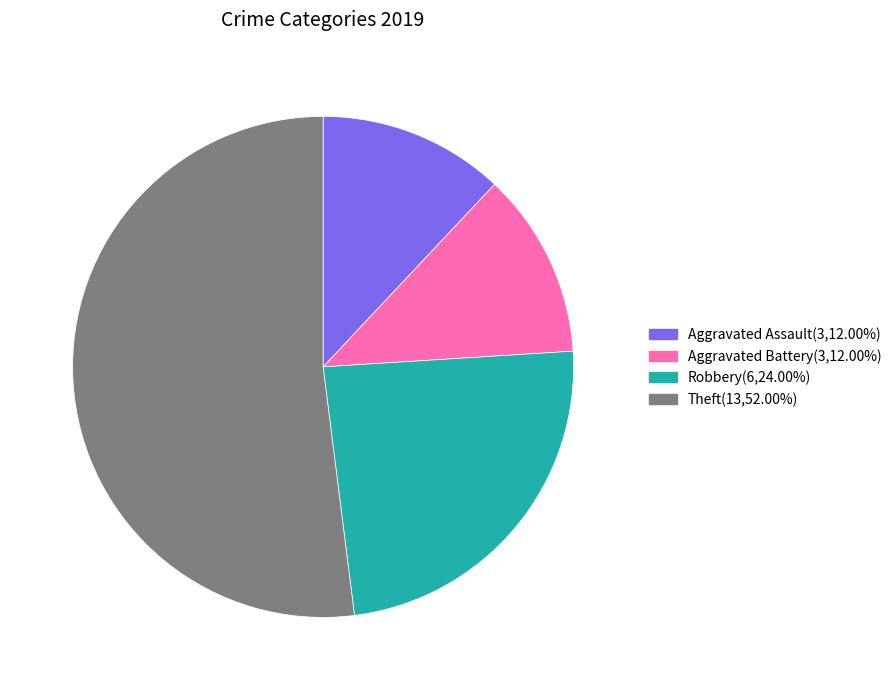

Approximately how many times larger is the value at Aggravated Battery compared to Robbery?

0.5